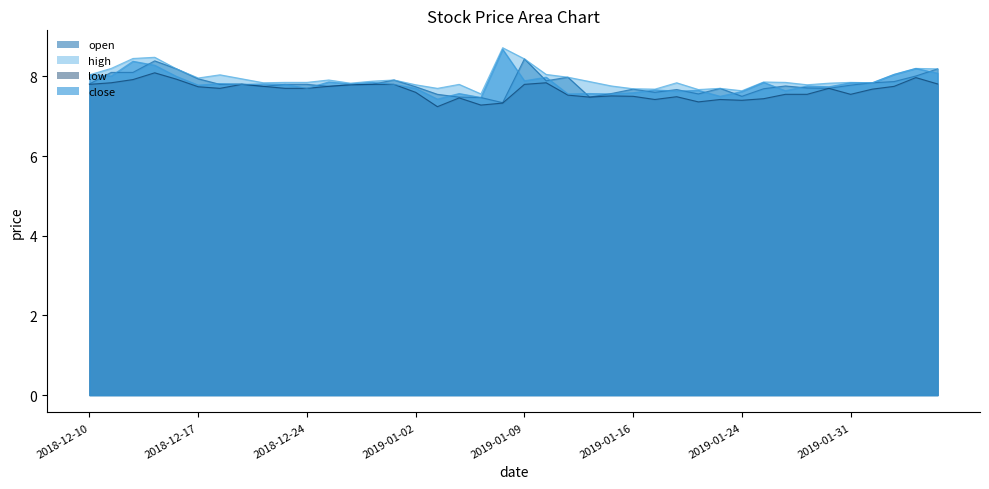

What is the maximum value for high?

8.7